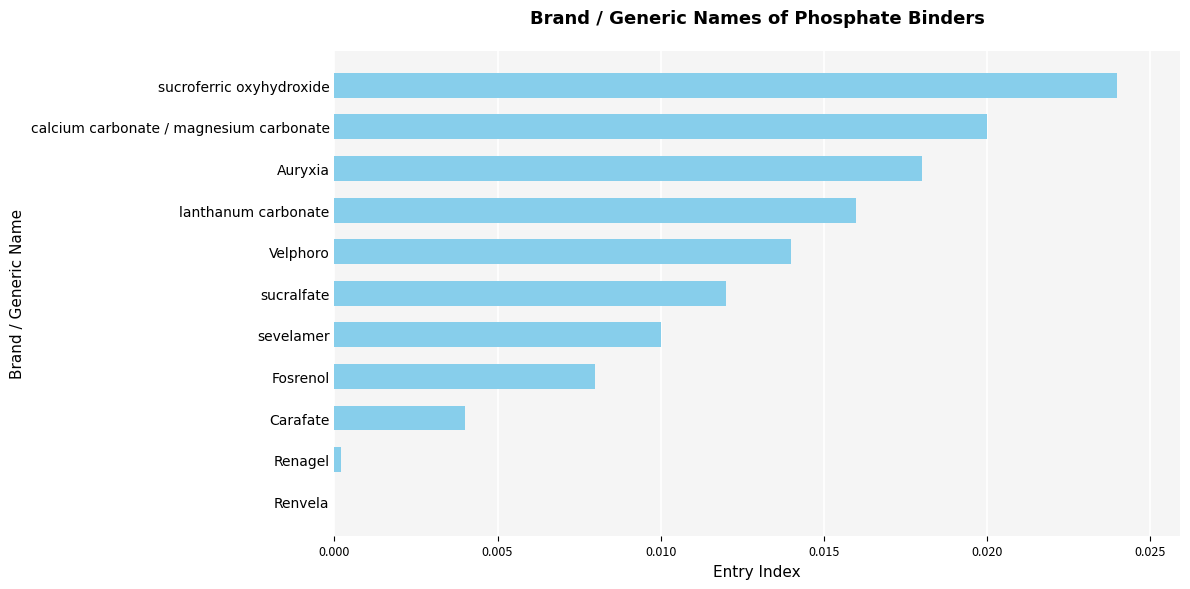

Between sevelamer and Fosrenol, which is larger?

sevelamer